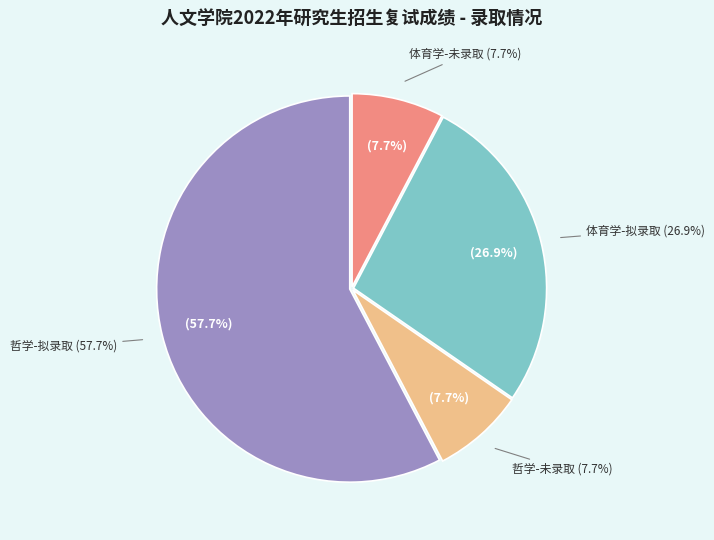

To the nearest percent, what percentage of the pie is 体育学-未录取?

8%